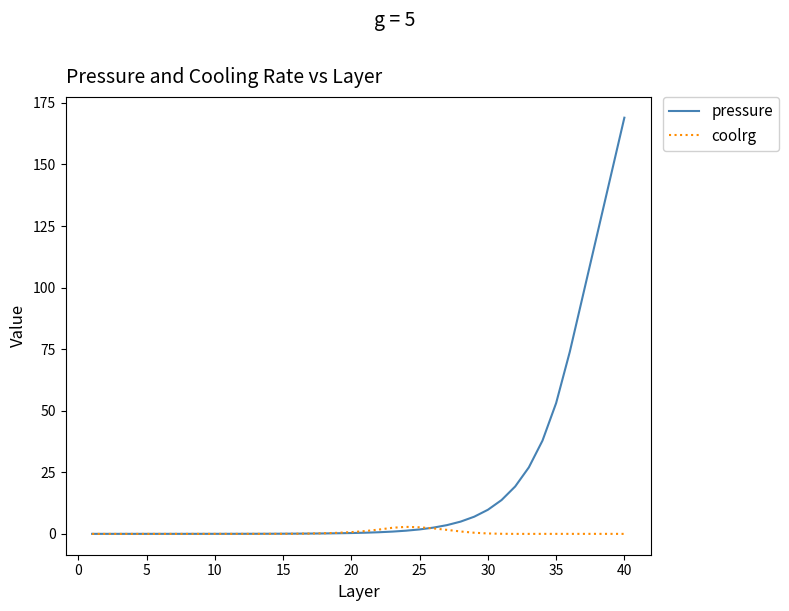

What is the difference between the maximum and minimum values in the coolrg series?

2.9